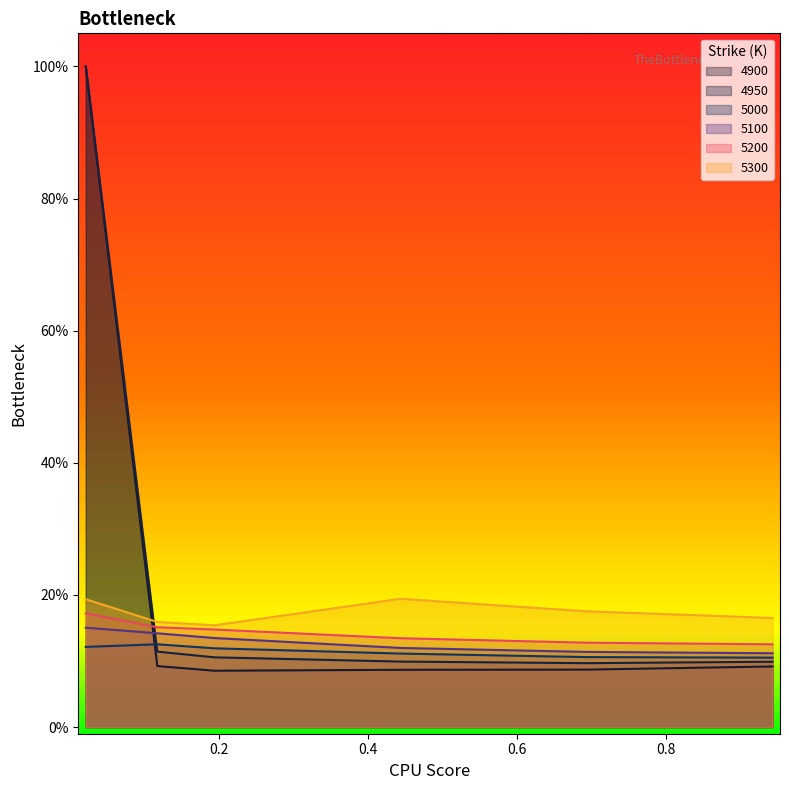

What is the minimum value shown in the chart?

0.1